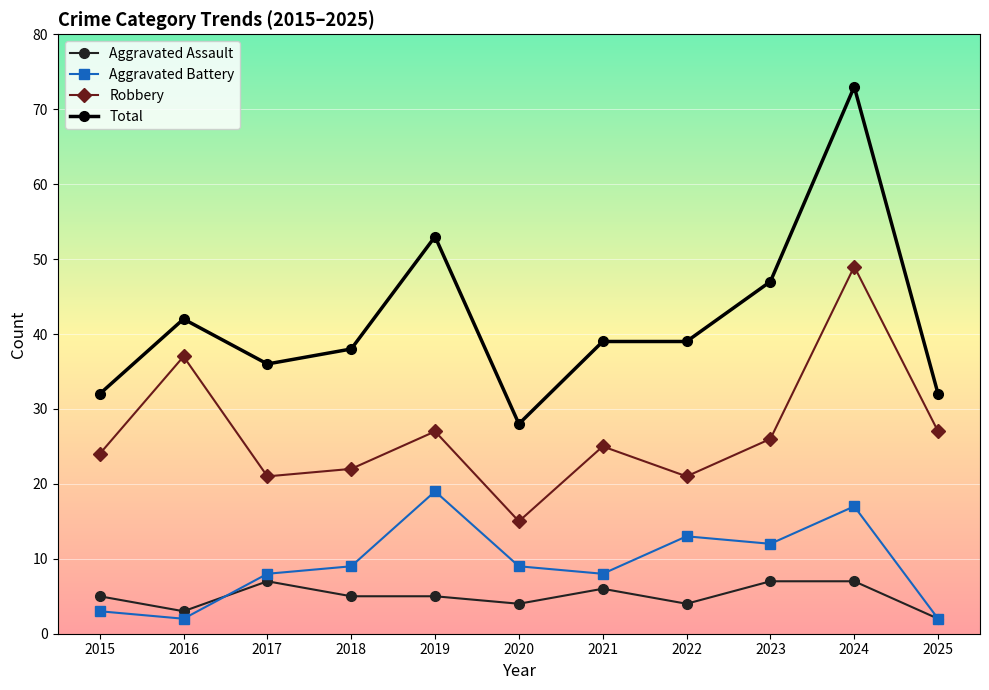

What is the total value across all series at 2025?

63